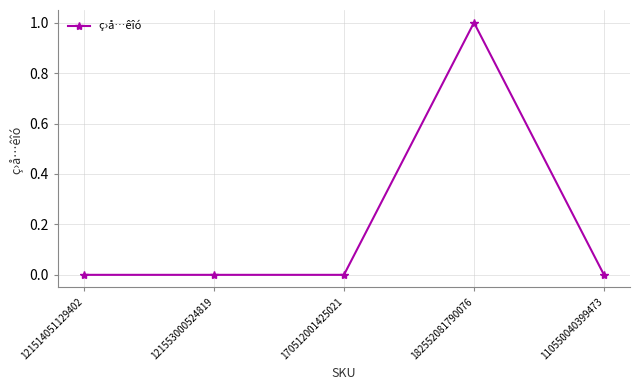

Is it true that the value at 121553000524819 is 0?

True